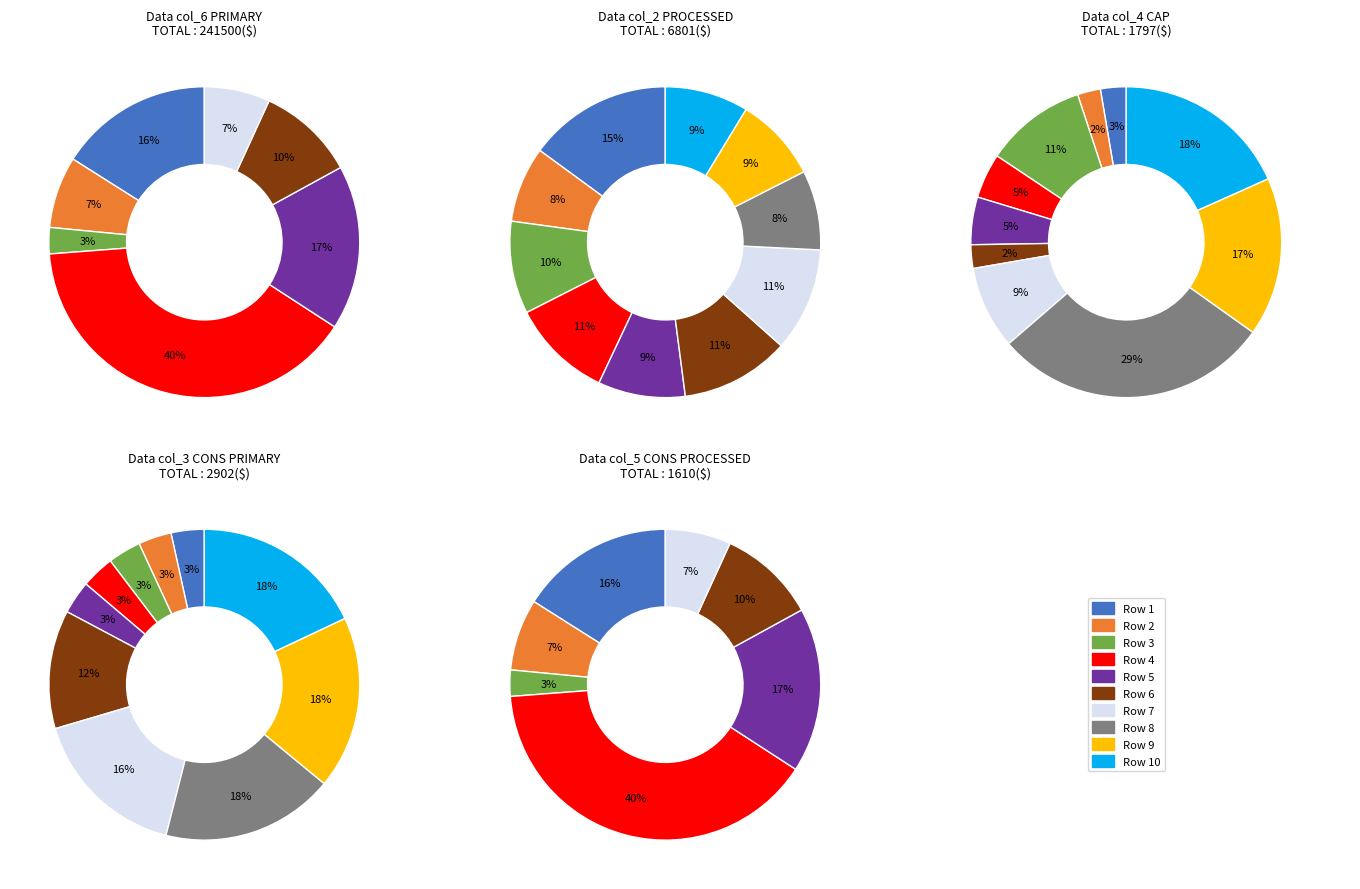

To the nearest percent, what is the difference between the largest and smallest slice percentages?

37%